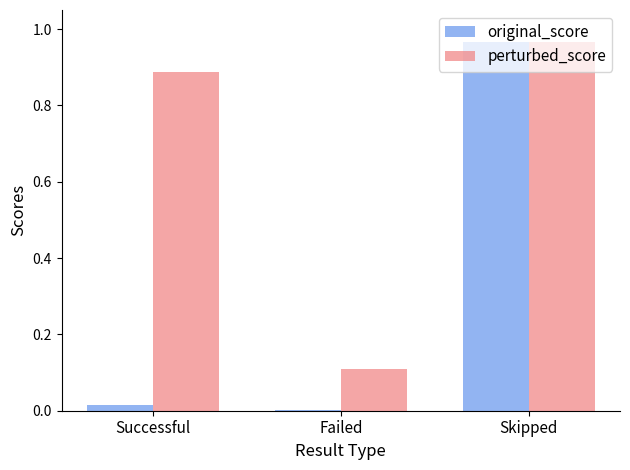

Are the bars grouped side by side (vs. stacked)?

Yes